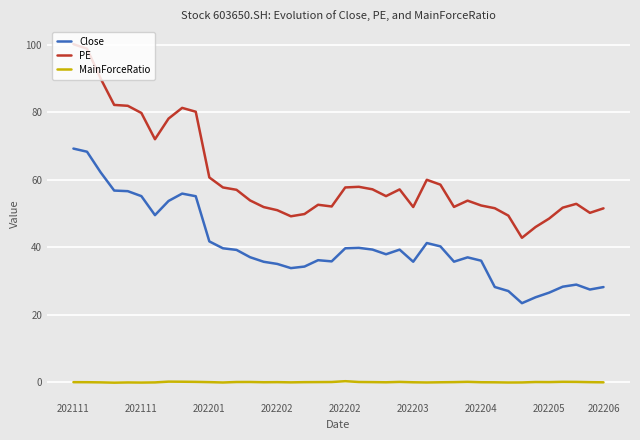

Rank the series by their maximum value, from highest to lowest.

PE, Close, MainForceRatio